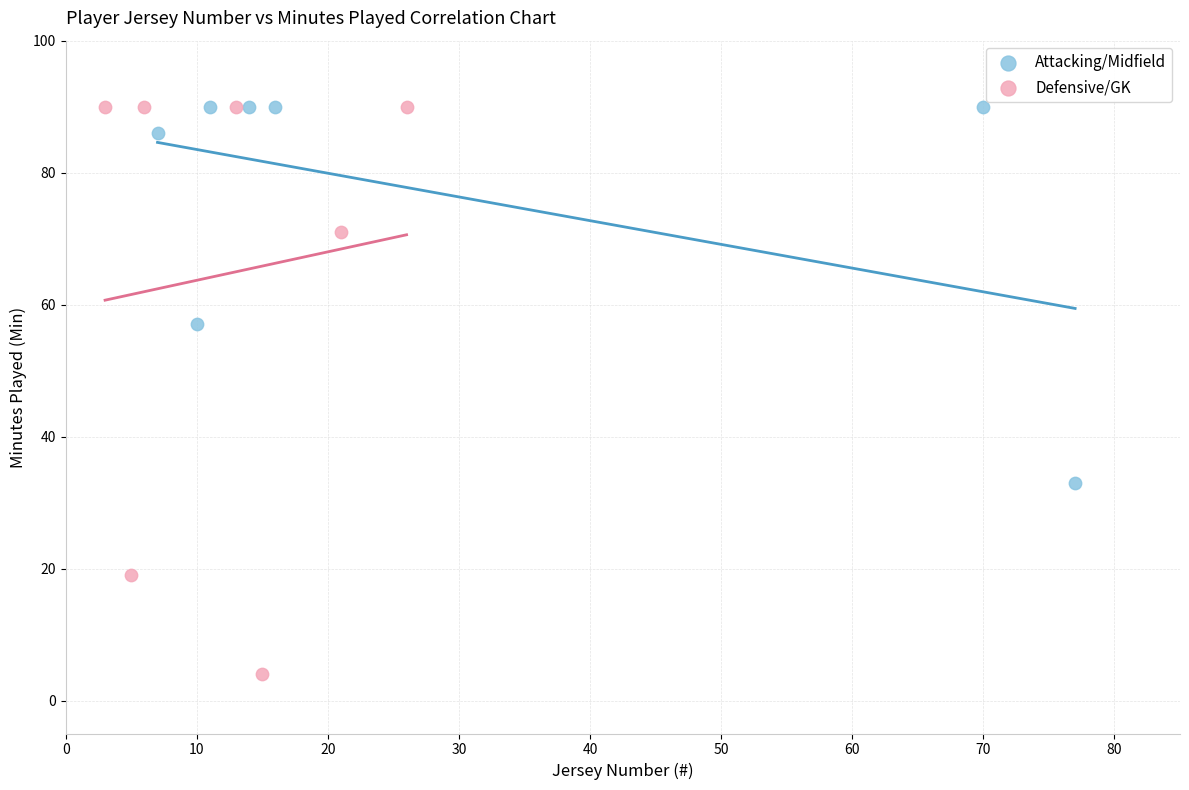

Which series reaches the minimum Y coordinate?

Defensive/GK